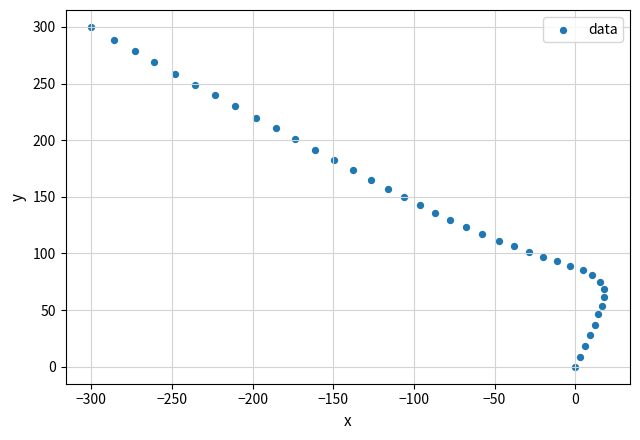

What is the range of Y values (max minus min)?

299.9